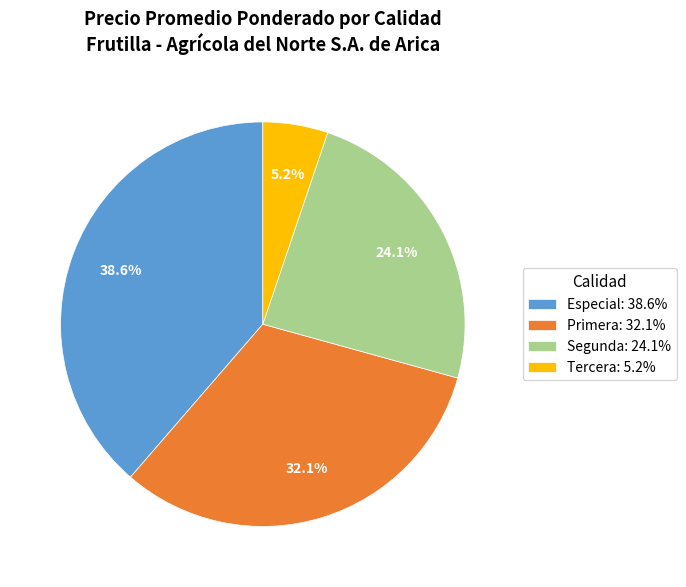

What percentage do Tercera: 5.2% and Segunda: 24.1% together represent?

29.3%